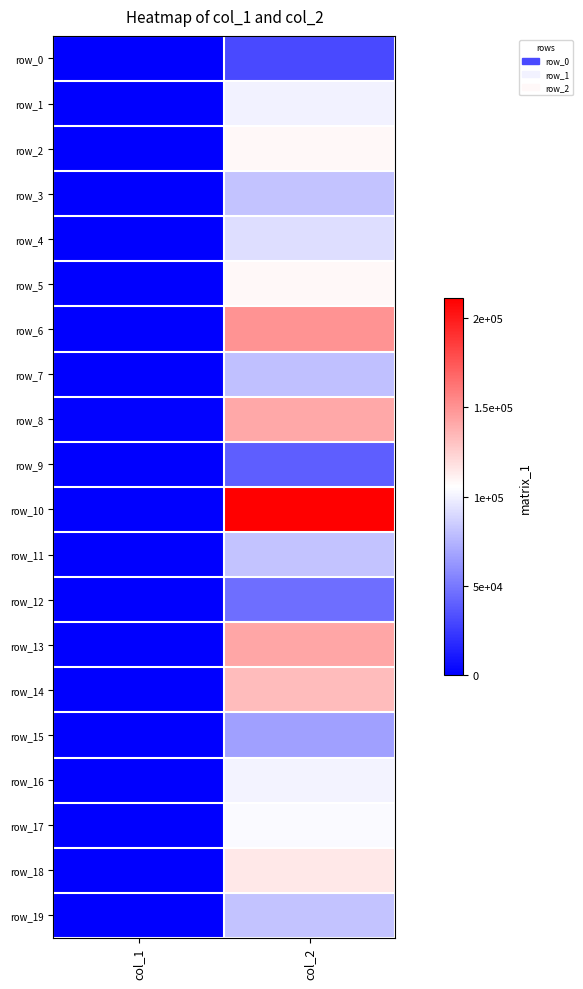

The row_17 series shows 413 at col_1. True or false?

False